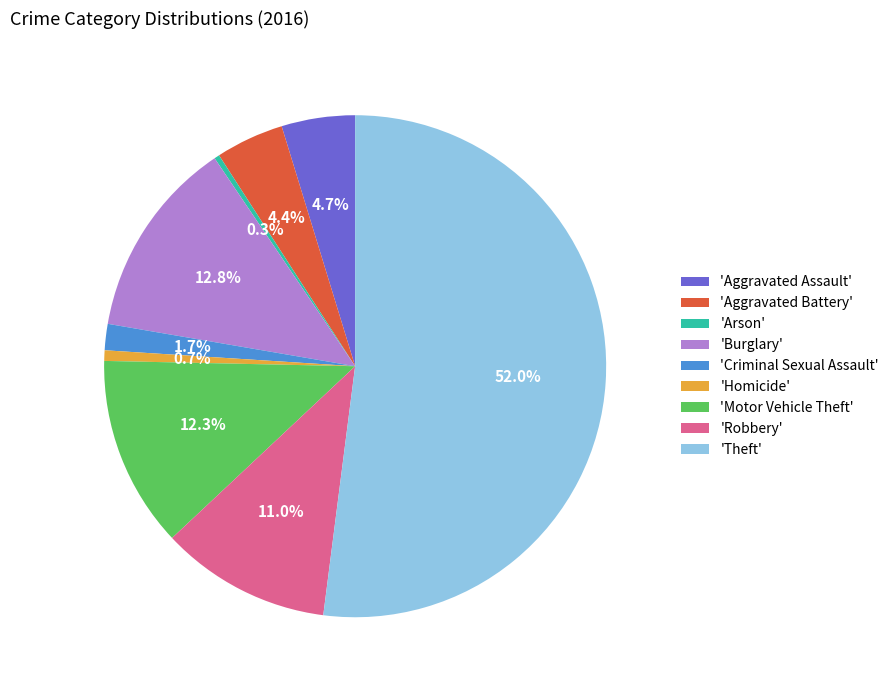

What is the largest slice in the pie chart?

'Theft'